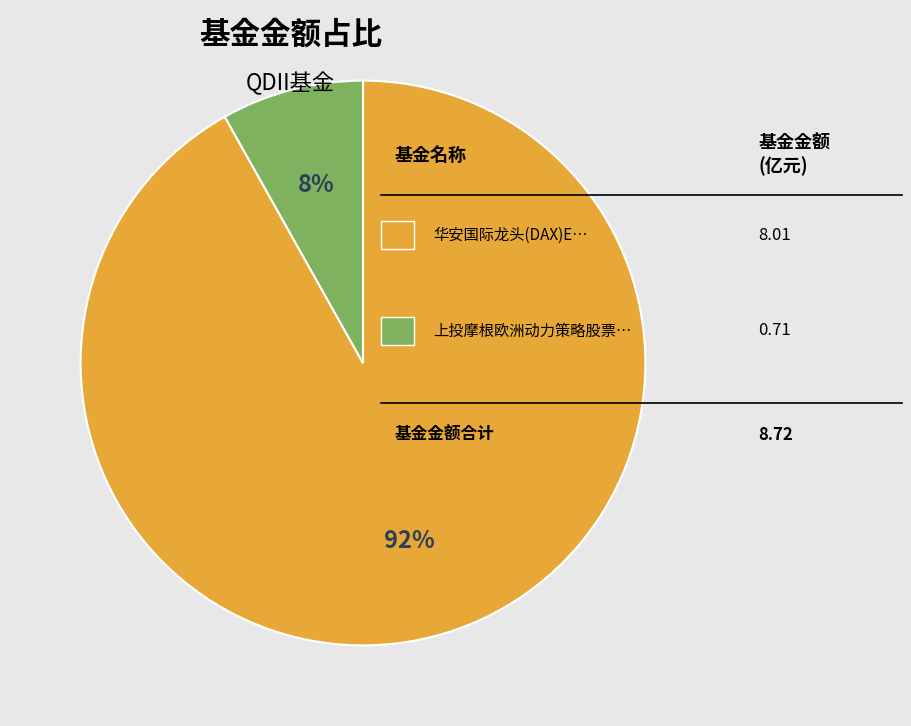

To the nearest percent, what is the difference between the largest and smallest slice percentages?

84%